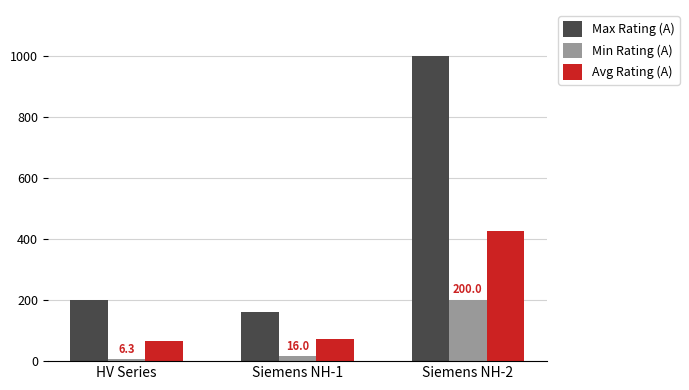

What is the difference between the maximum and minimum values in the Avg Rating (A) series?

359.4